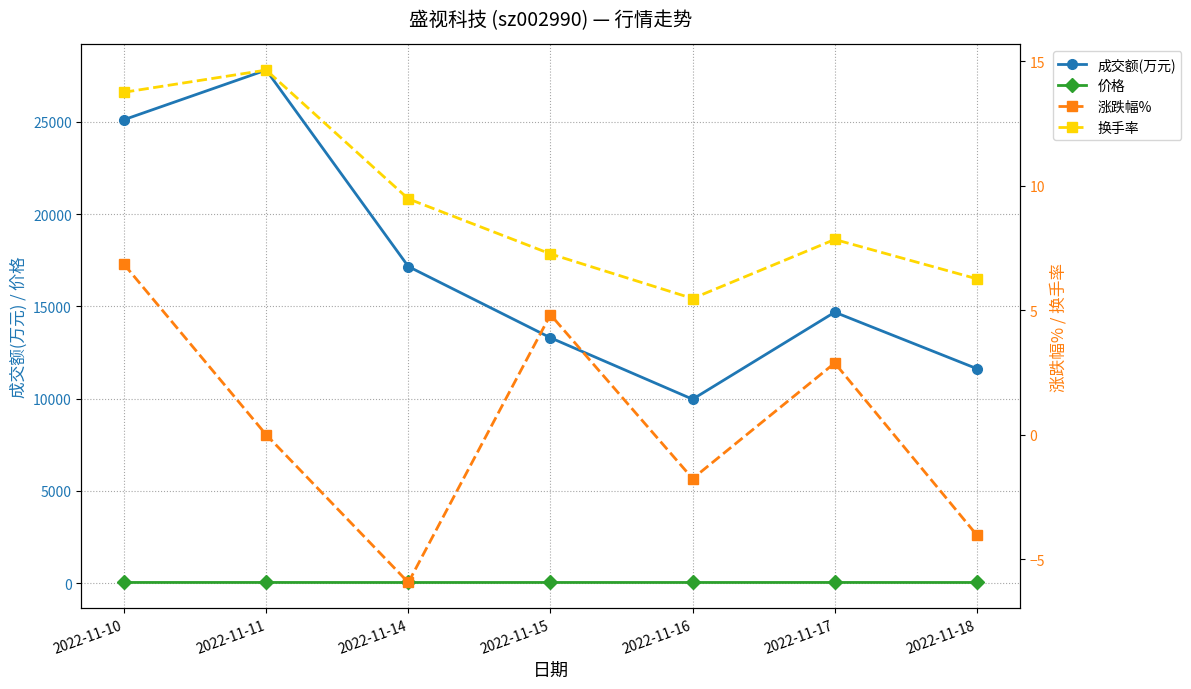

True or false: 换手率 and 涨跌幅% intersect in this chart.

False